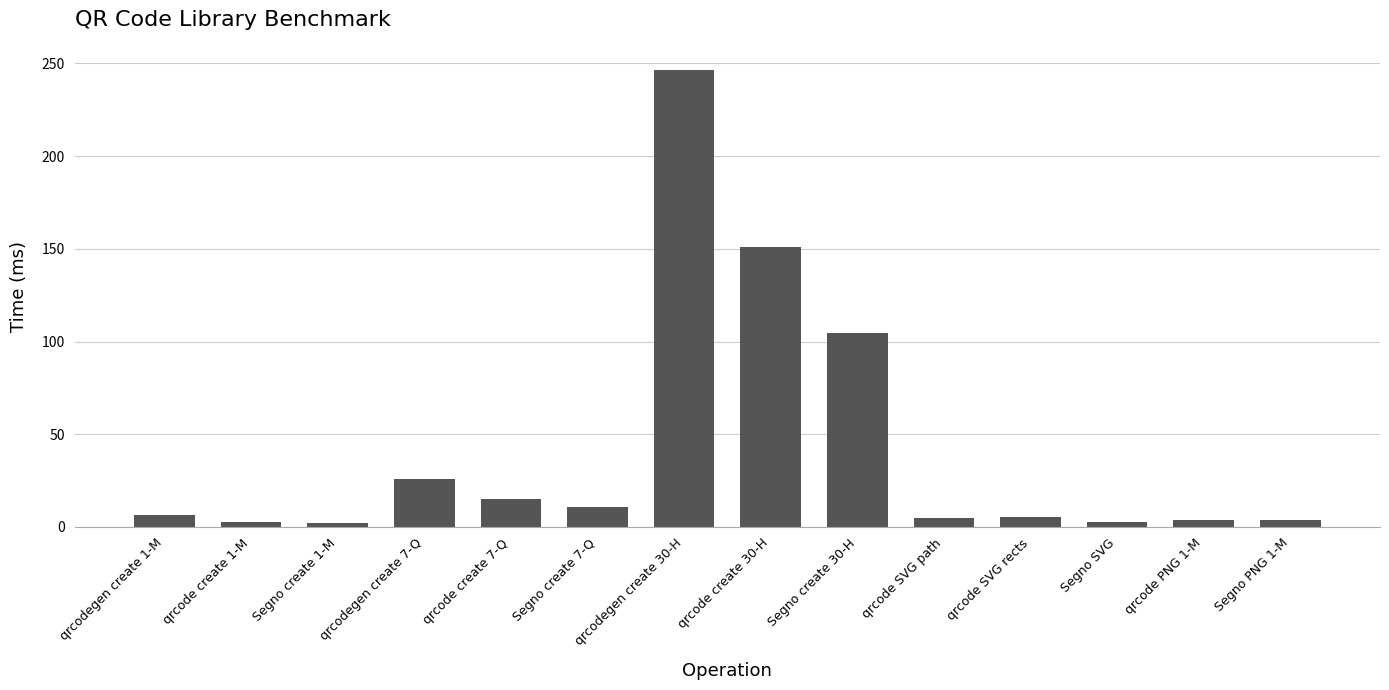

What is the sum of all values?

585.4